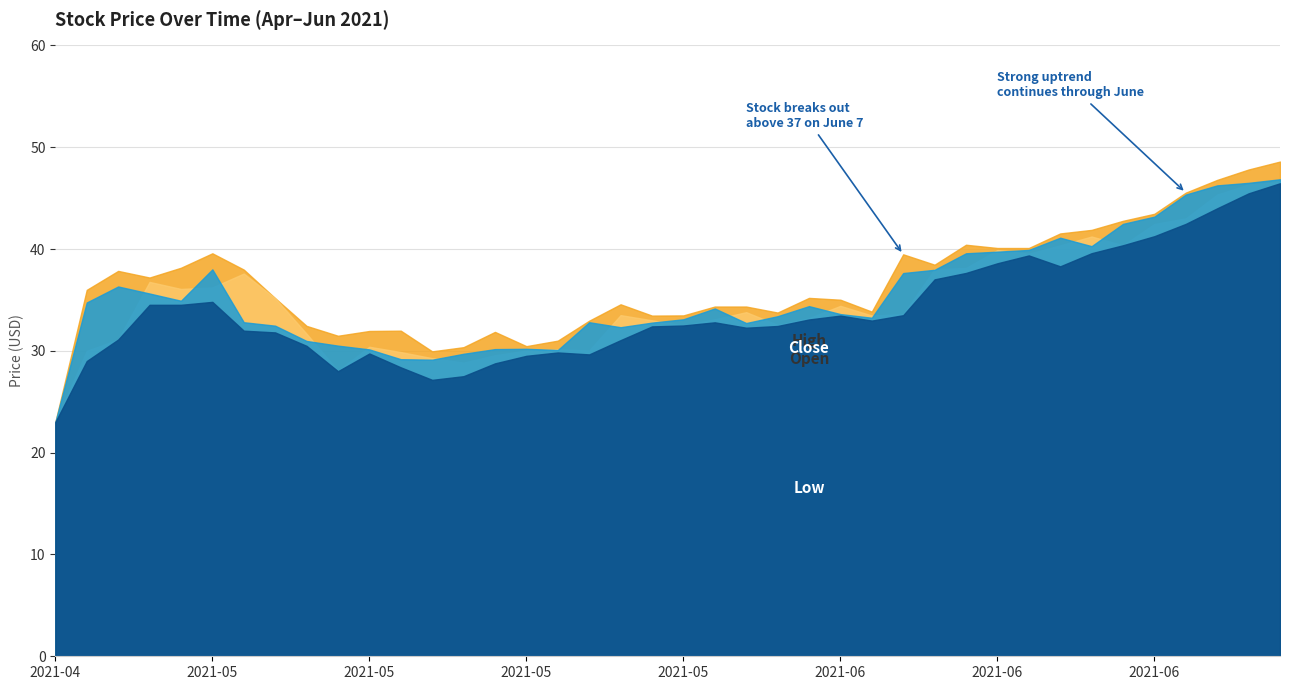

Is the value of Close at 2021-05-10 greater than the value of Open at 2021-06-07?

No